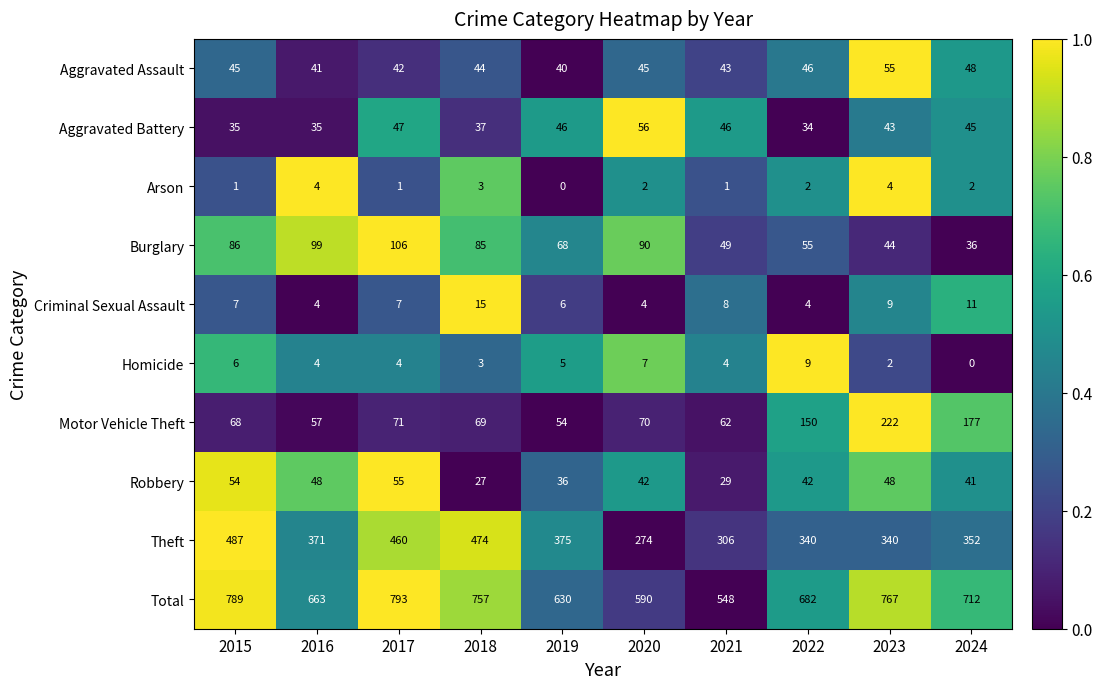

Where does the Arson series first go above 2?

2016